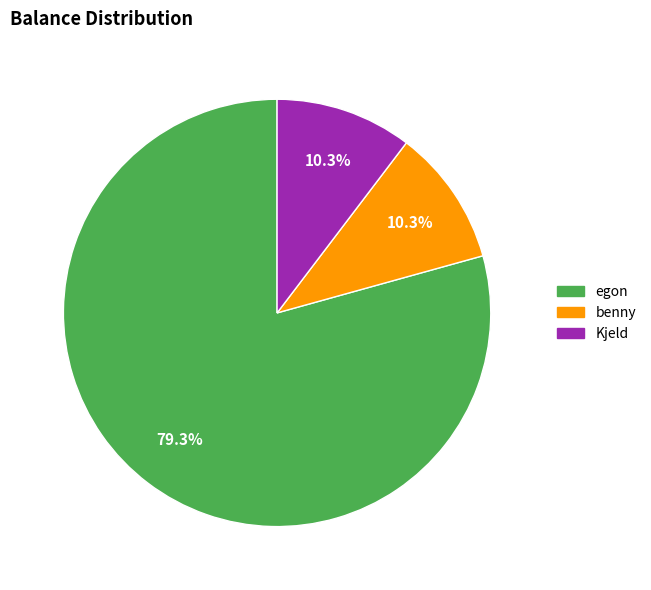

Combined, do benny and Kjeld account for over 50%?

No